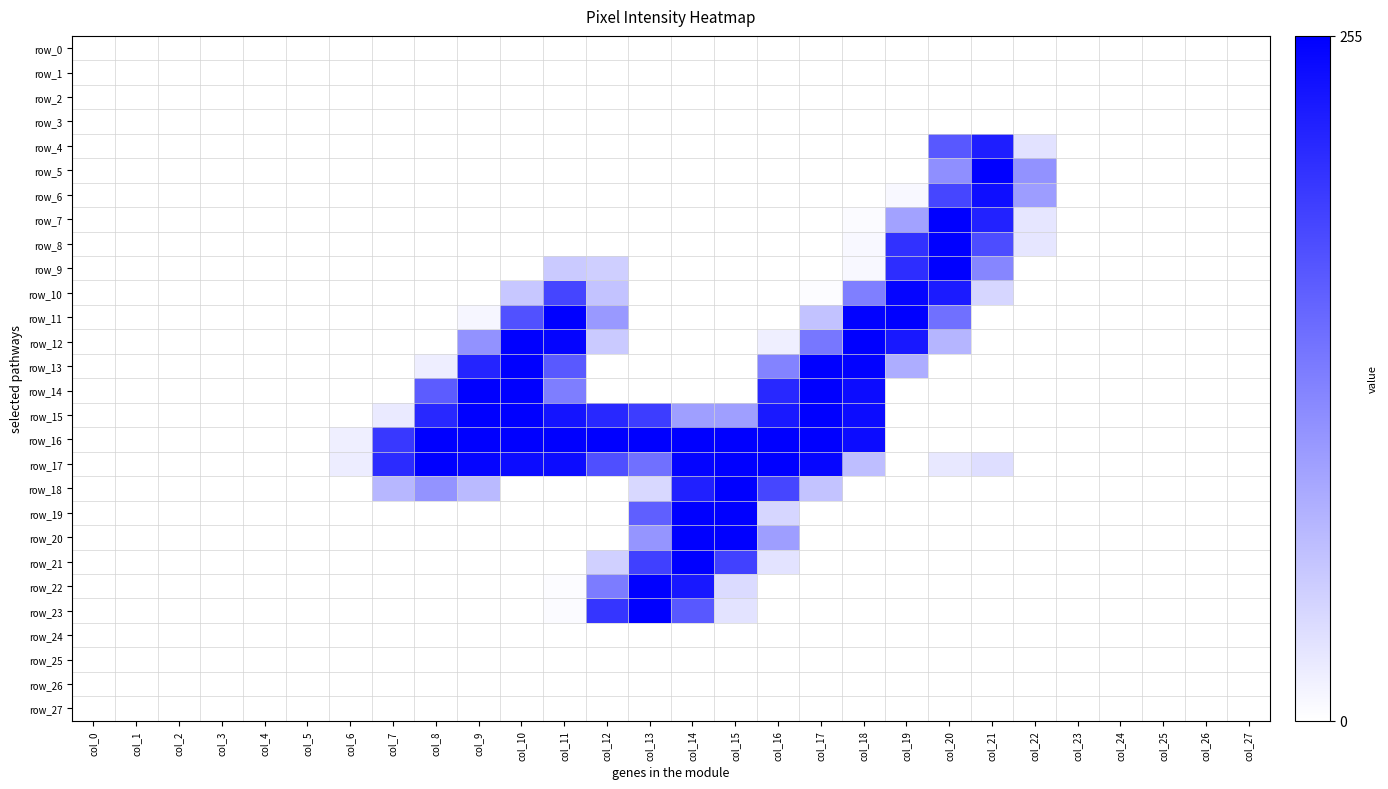

At which category does the chart reach its peak across all series?

col_16